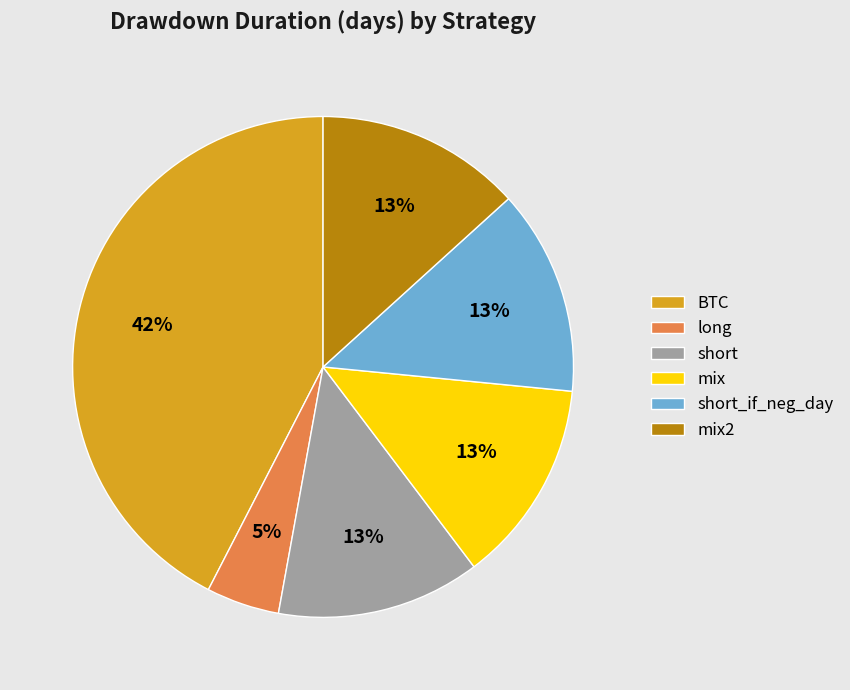

Is there a majority slice in this chart?

No